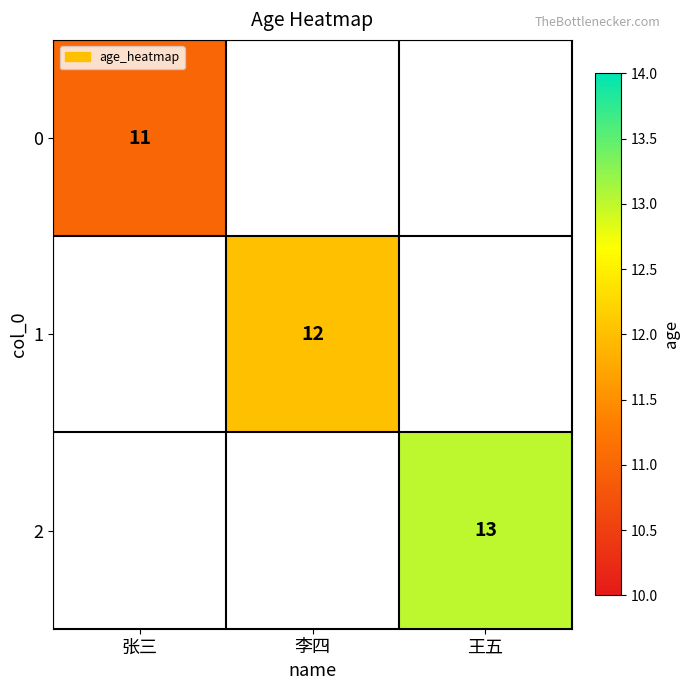

Which category has the highest value in the 0 series?

张三